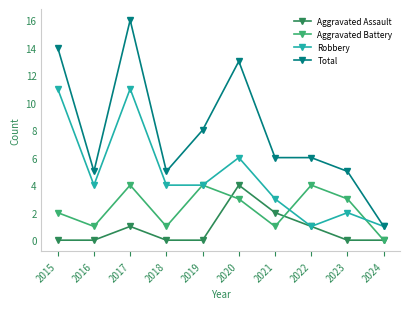

What is the total value across all series at 2018?

10